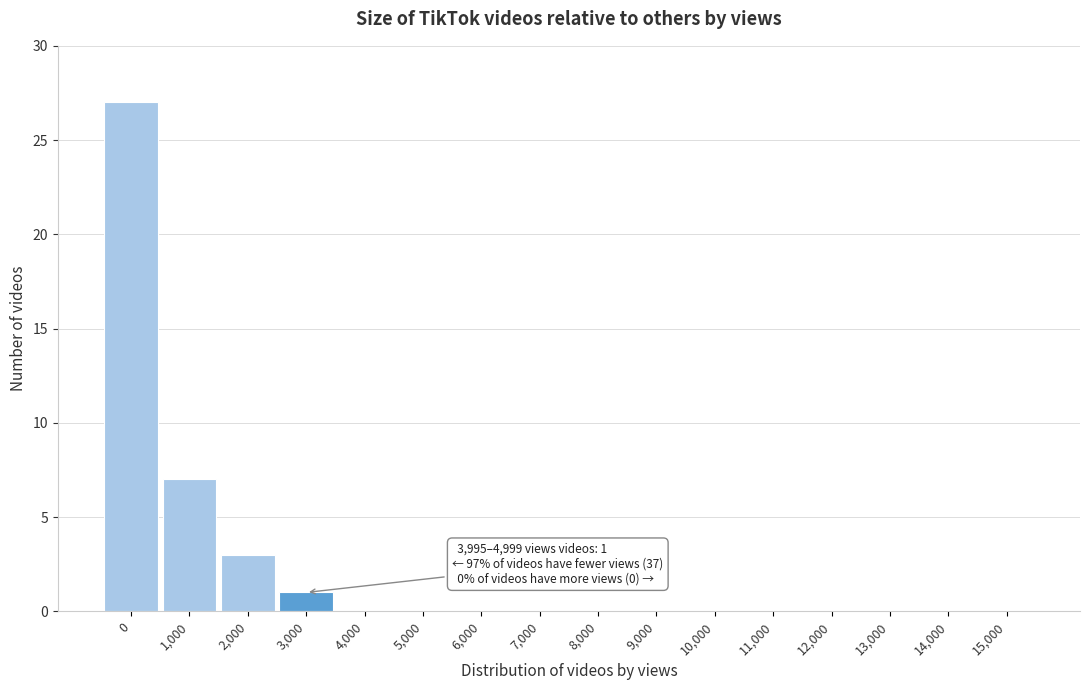

Reading left to right, transcribe all the data shown in this chart.

0=27	1,000=7	2,000=3	3,000=1	4,000=0	5,000=0	6,000=0	7,000=0	8,000=0	9,000=0	10,000=0	11,000=0	12,000=0	13,000=0	14,000=0	15,000=0